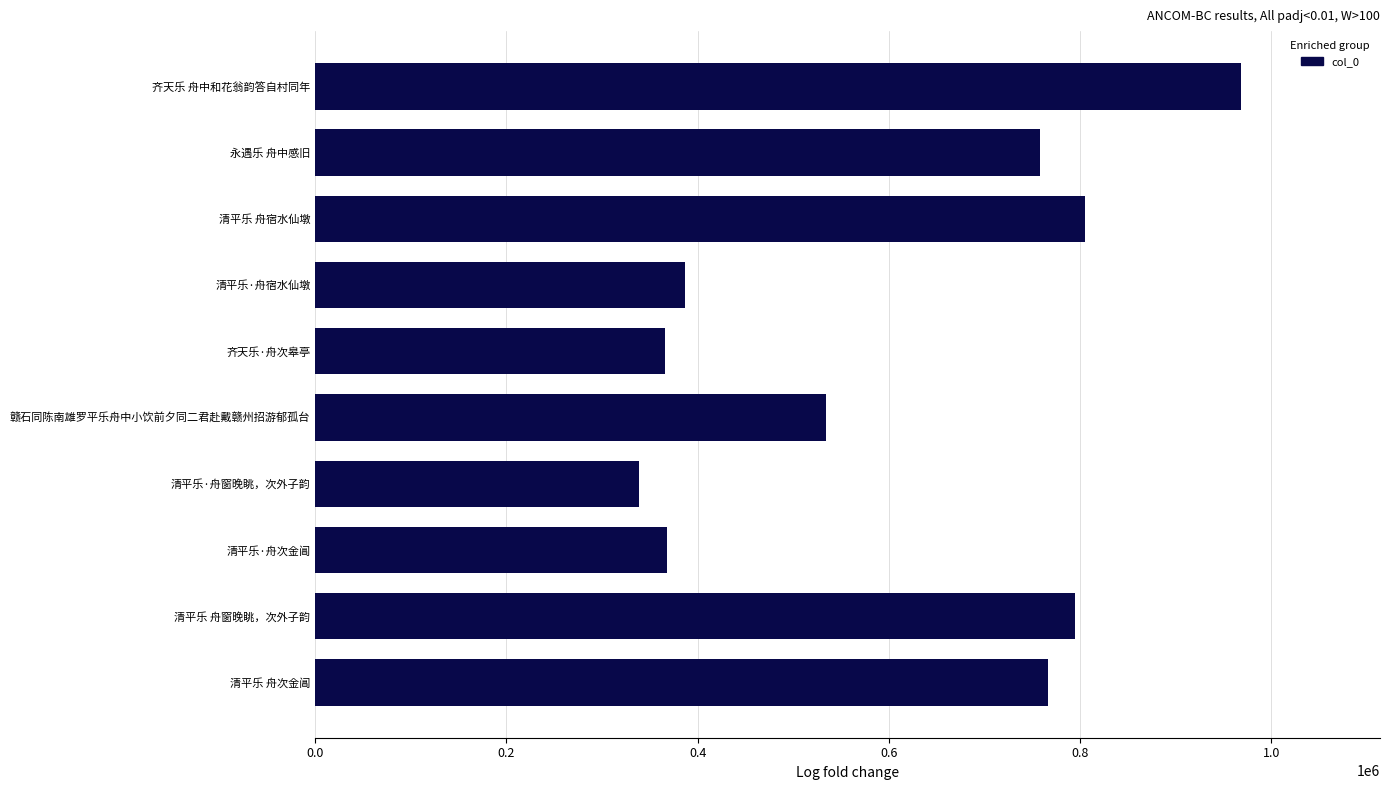

Which category has the lowest value across all series?

清平乐·舟窗晚眺，次外子韵